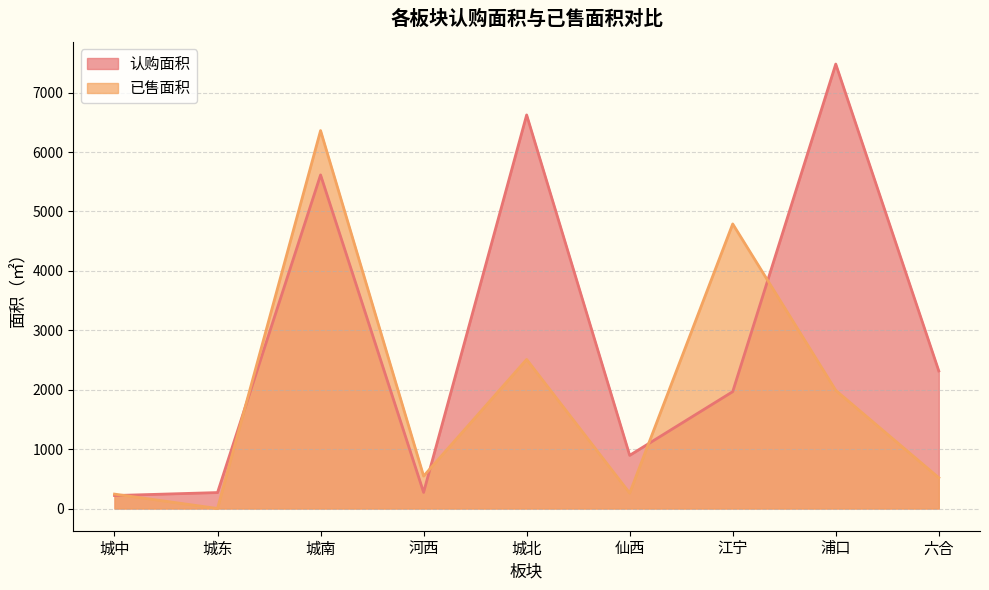

Where is 认购面积 nearest to the value 3849?

六合